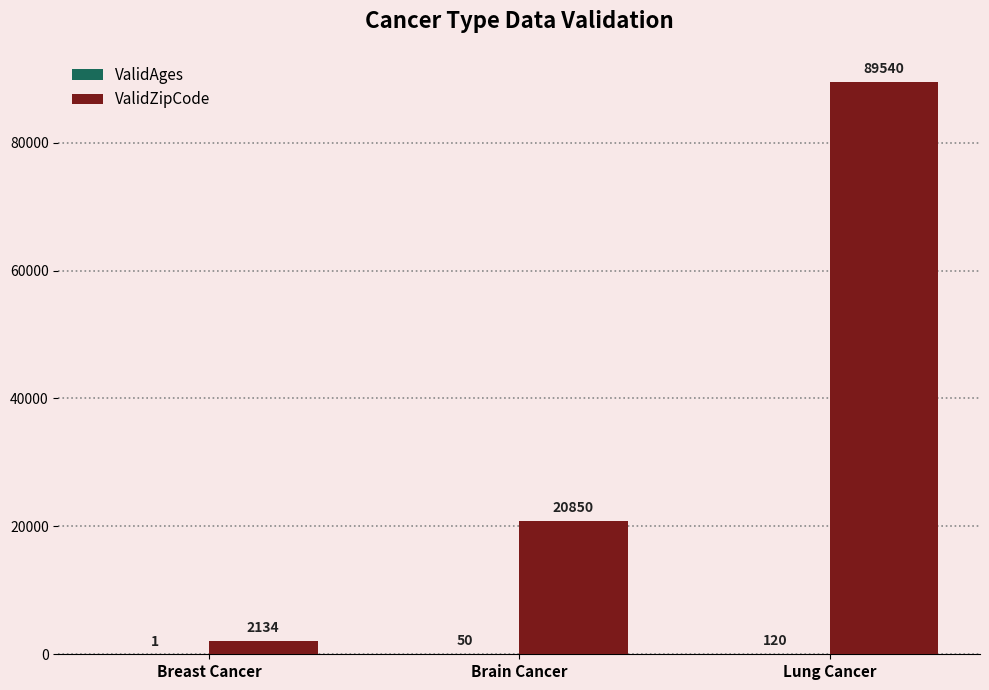

At which category is the sum across all series the highest?

Lung Cancer